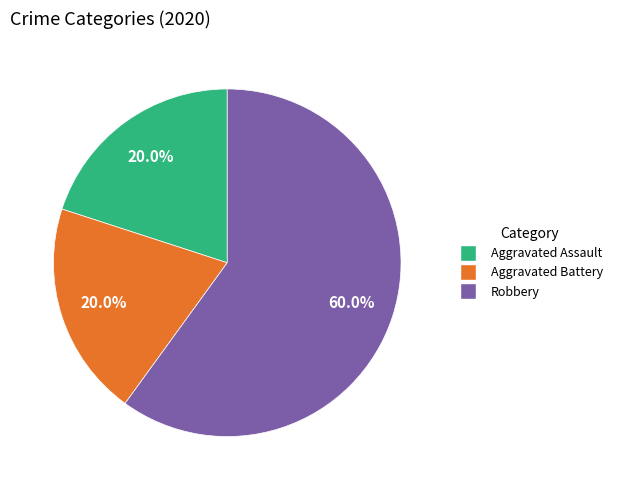

To the nearest percent, what percentage of the pie is Robbery?

60%